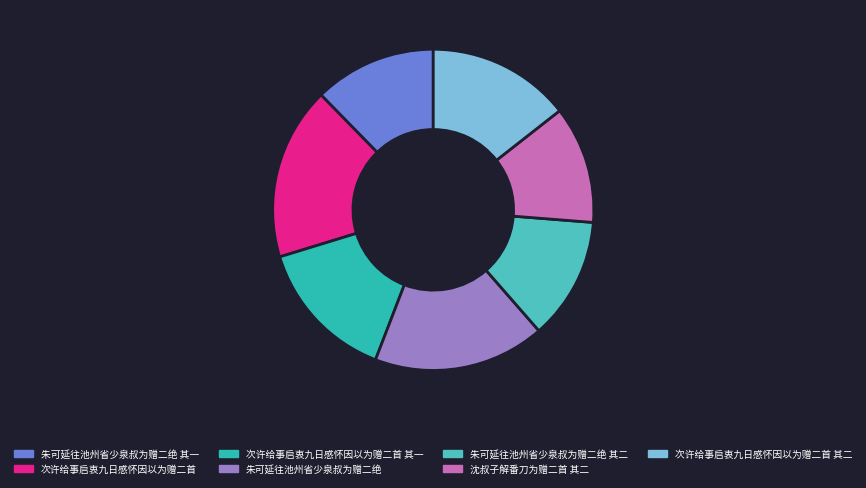

To the nearest percent, what is the difference between the 朱可延往池州省少泉叔为赠二绝 其一 and 次许给事启衷九日感怀因以为赠二首 其一 slice percentages?

2%